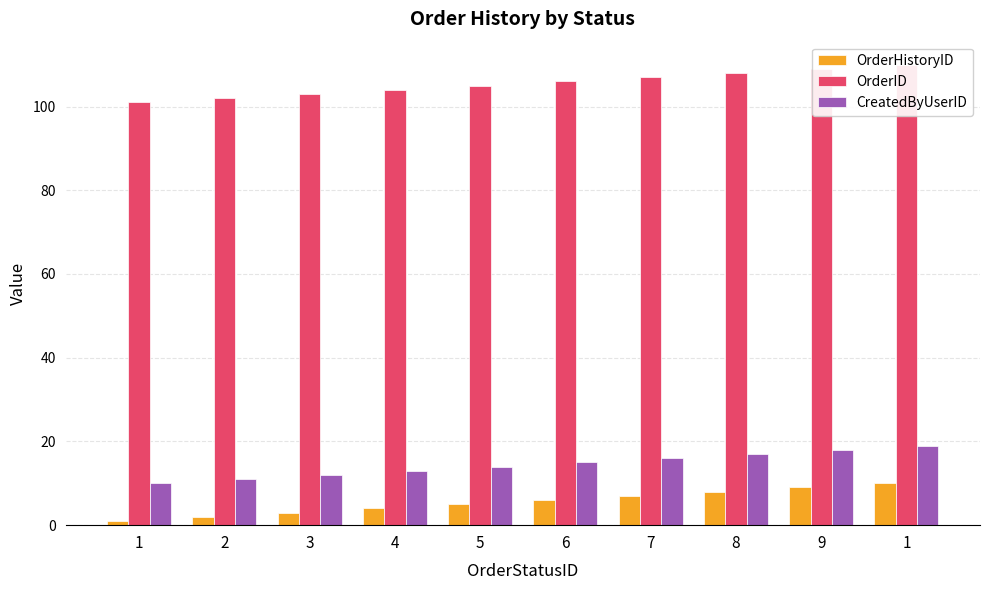

What is the label of the 3rd bar from the right?

8